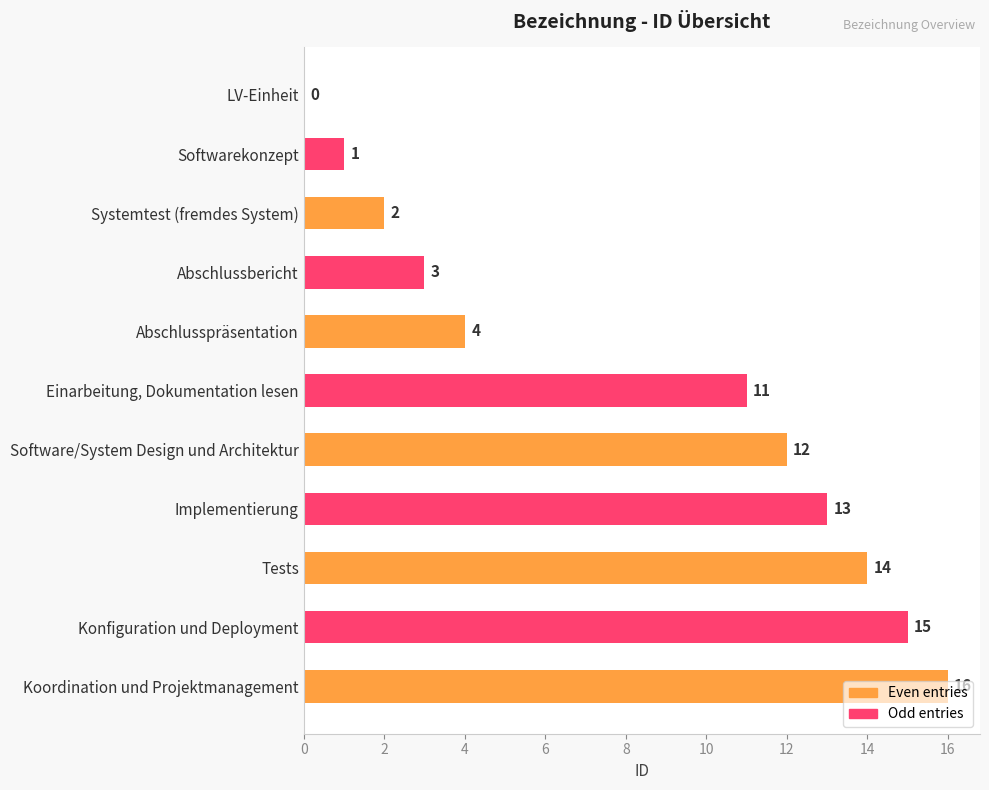

True or false: the data shows 2 at Abschlussbericht.

False